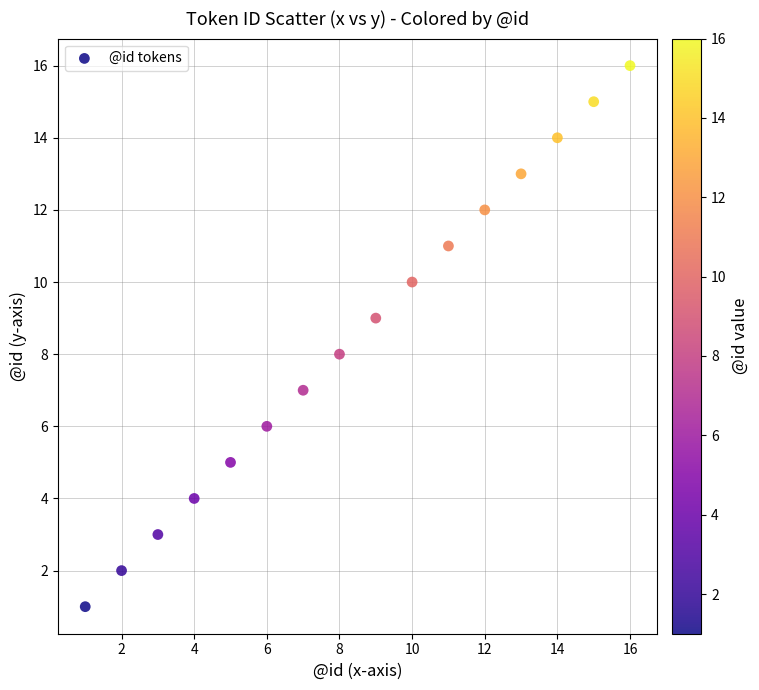

What is the range of X values (max minus min)?

15